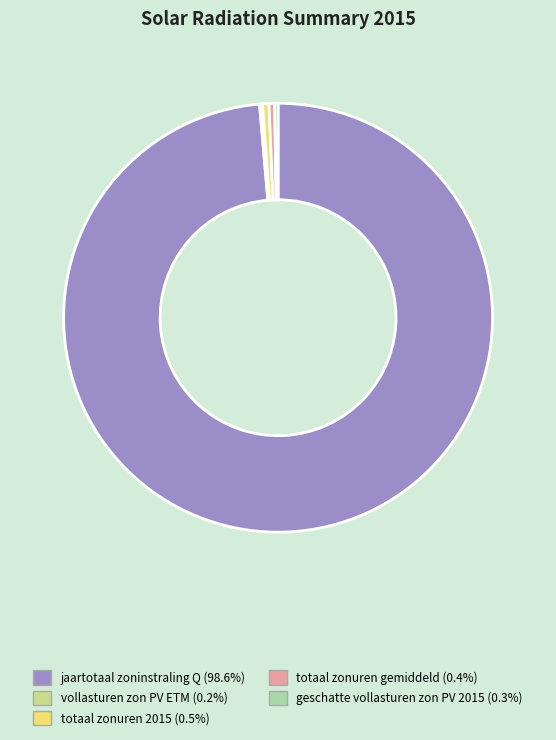

What is the majority slice?

jaartotaal zoninstraling Q